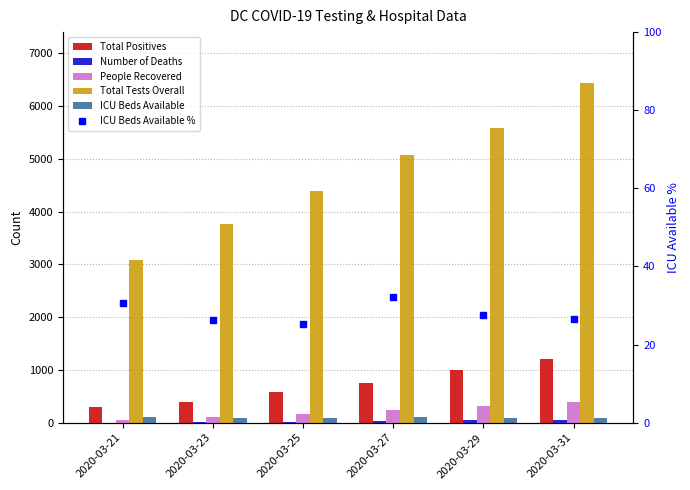

Which has a higher value, 2020-03-23 or 2020-03-27?

2020-03-27